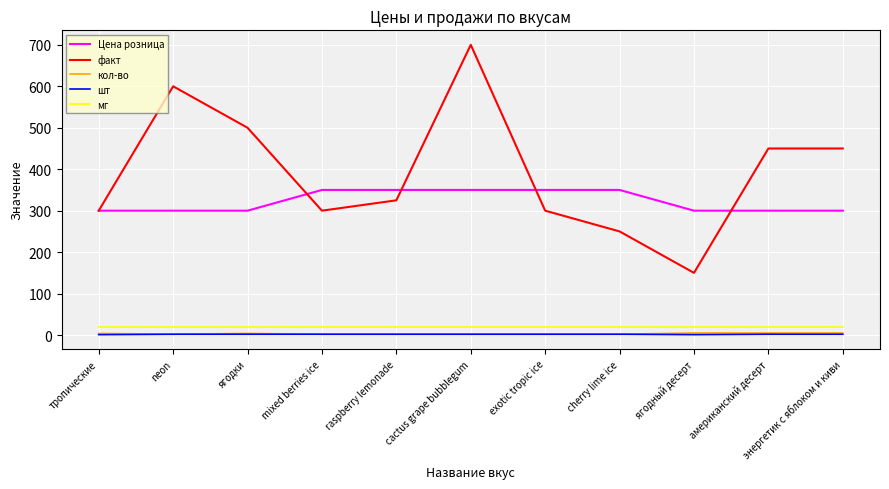

What position from the left is cactus grape bubblegum?

6